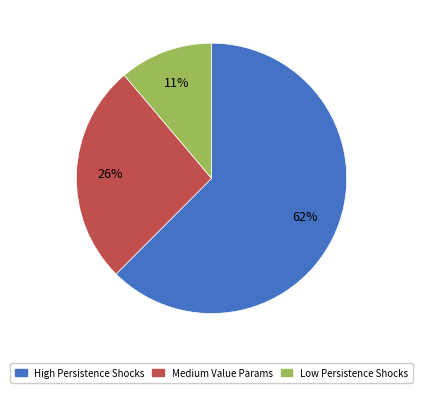

Count the number of slices in the pie.

3